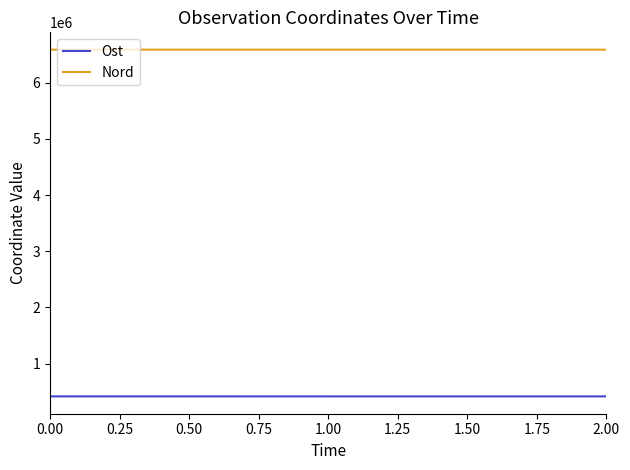

What is the total value across all series at 0.00?

7003535.9